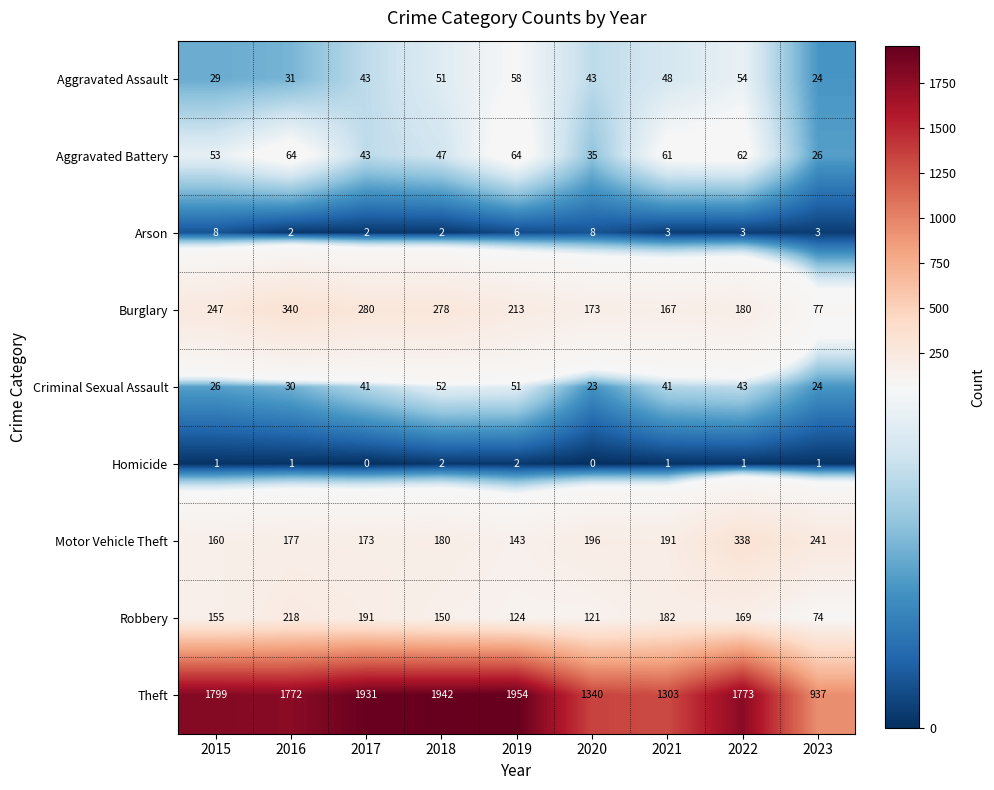

What is the approximate value of Theft at 2023?

937